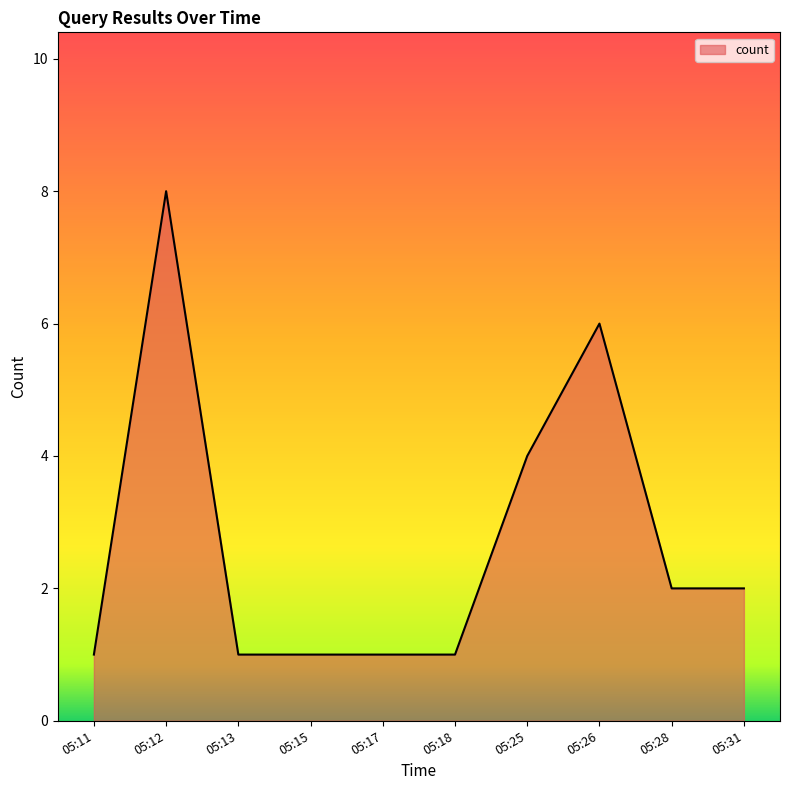

Where is the first local maximum?

05:12